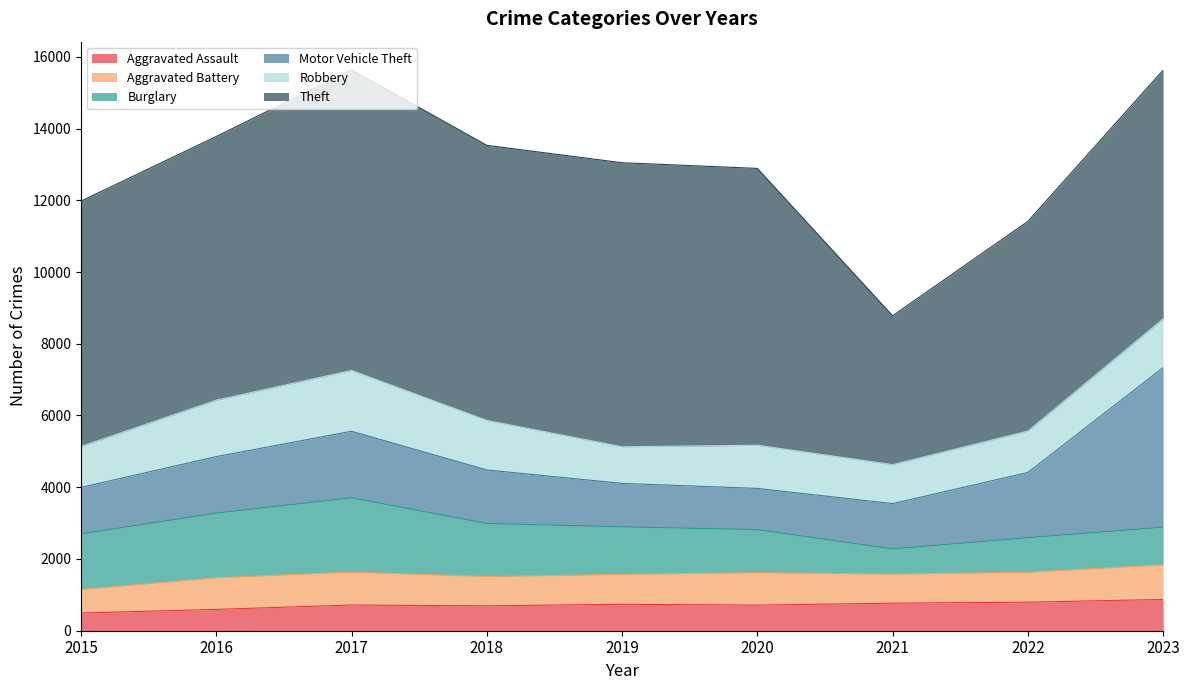

How many times do Motor Vehicle Theft and Robbery cross each other?

2